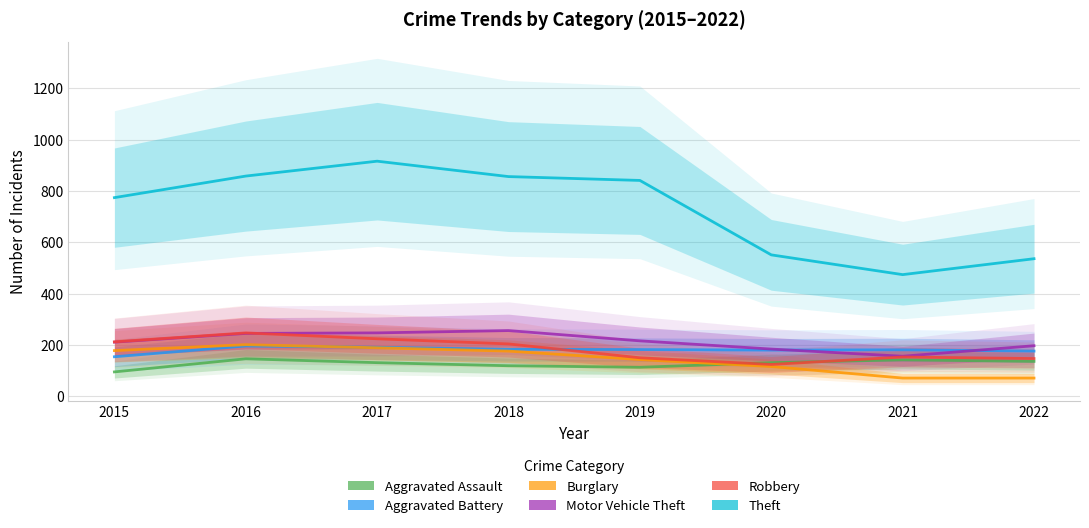

True or false: Aggravated Battery and Aggravated Assault intersect in this chart.

False